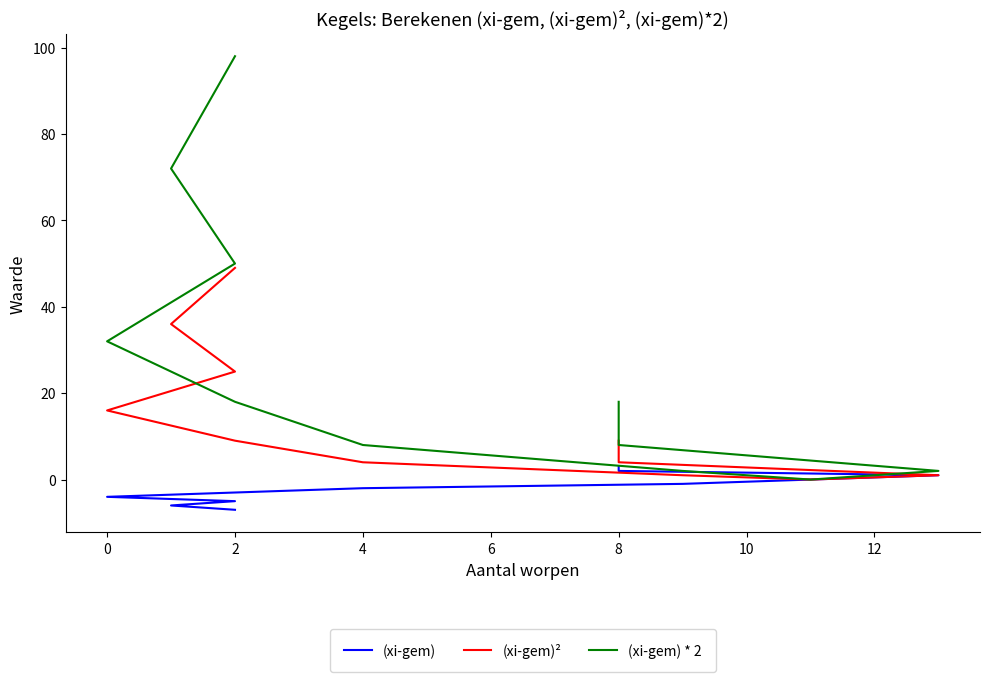

The value of (xi-gem) * 2 at 12 is -57. True or false?

False